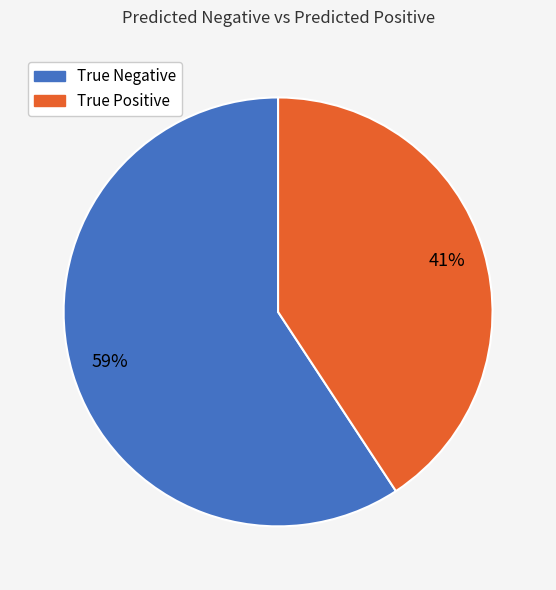

To the nearest percent, what percentage of the pie is True Negative?

59%